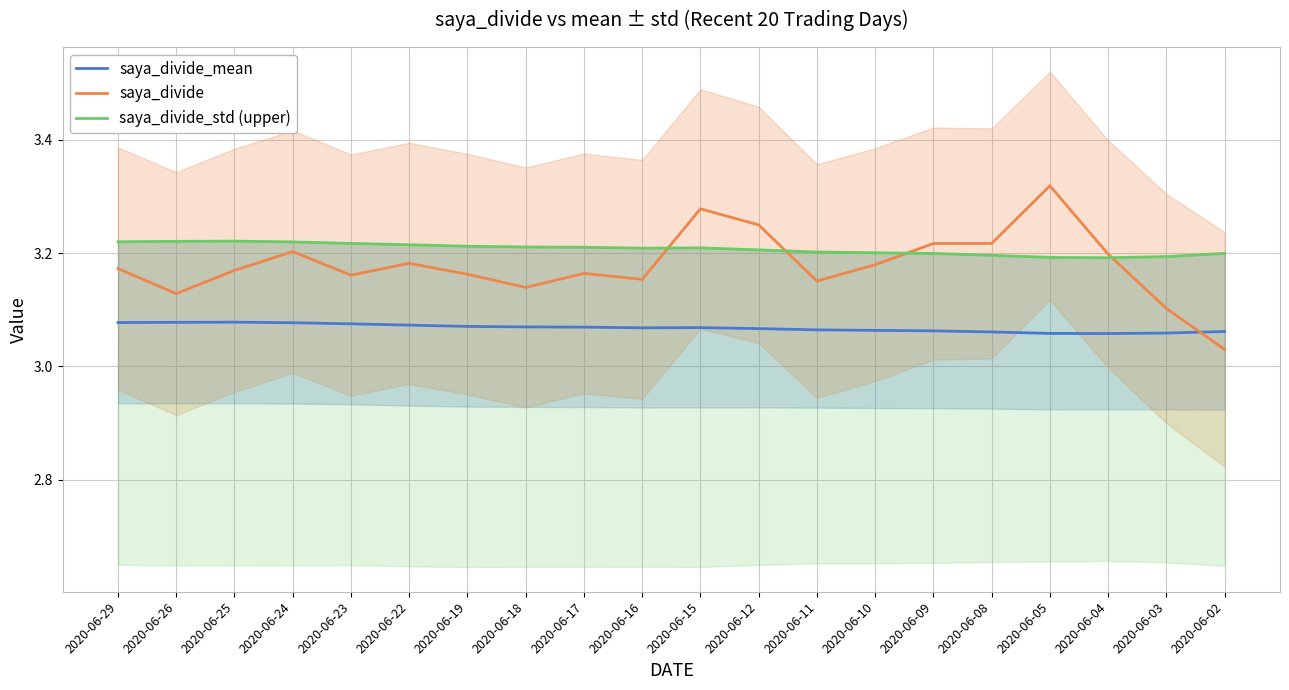

At 2020-06-12, list the series in order from smallest to largest.

saya_divide_mean, saya_divide_std (upper), saya_divide